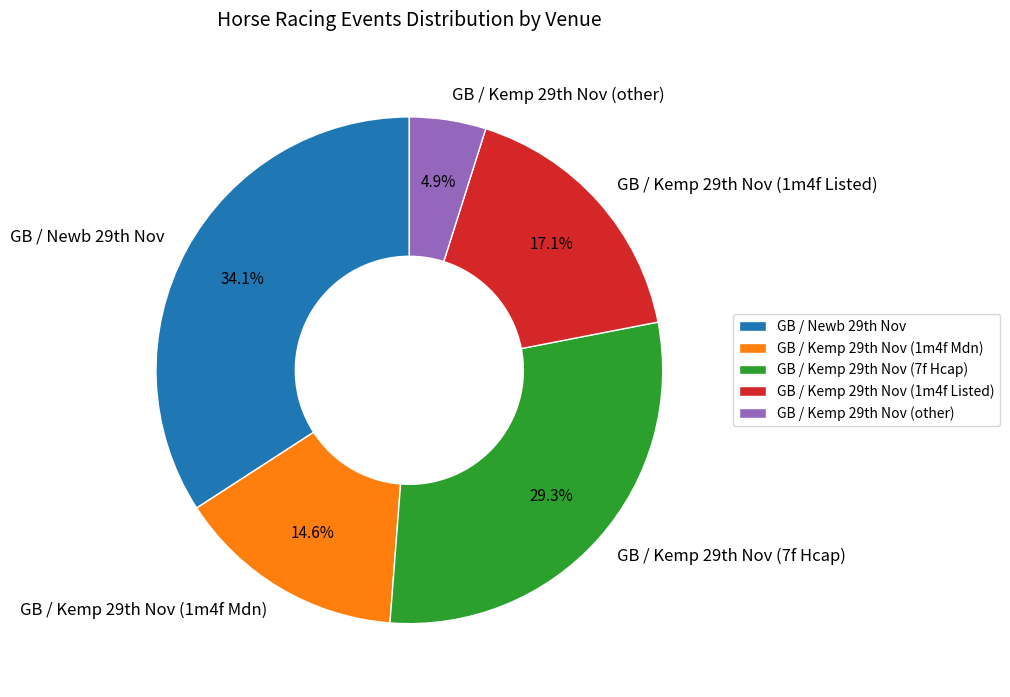

Which category has the smallest portion of the pie?

GB / Kemp 29th Nov (other)